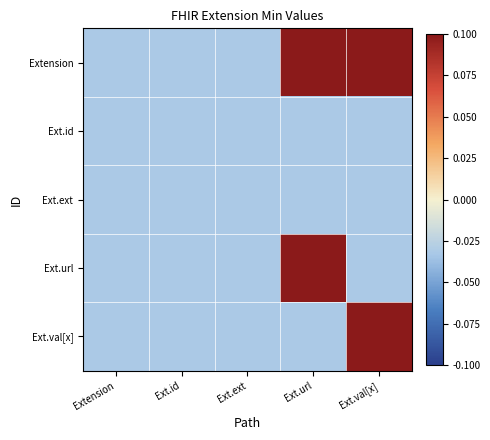

At which category does the chart reach its minimum across all series?

Extension